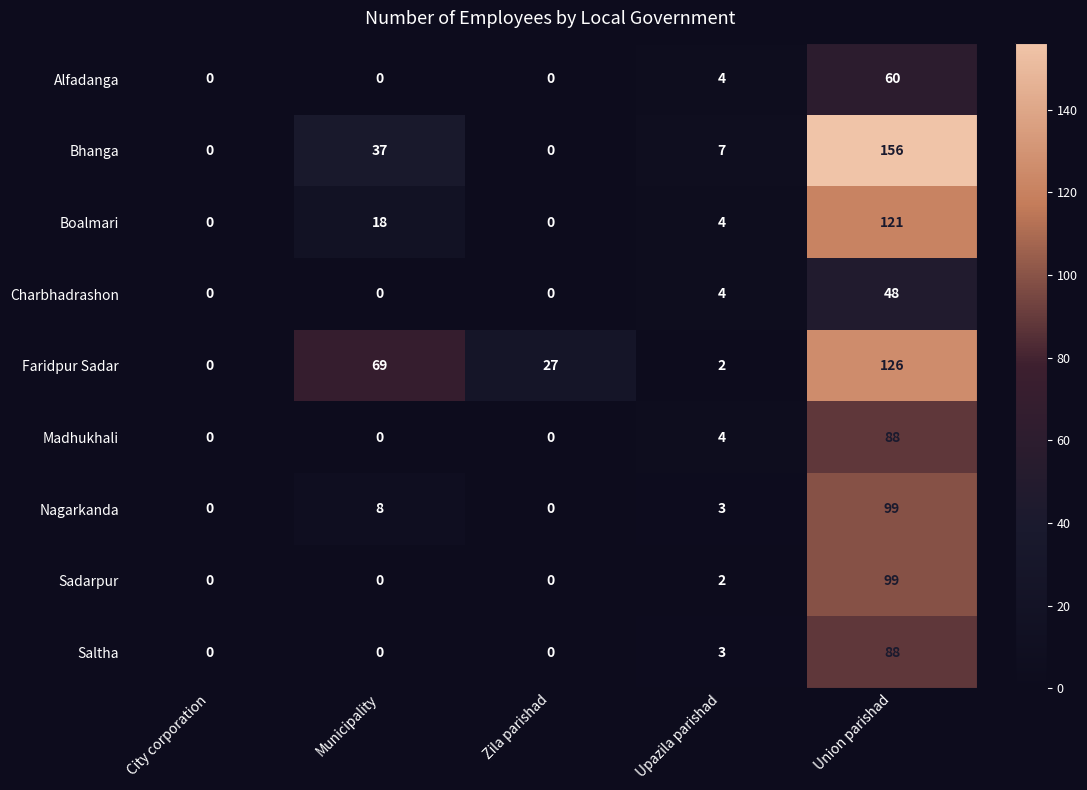

The value of Boalmari at City corporation is 0. True or false?

True